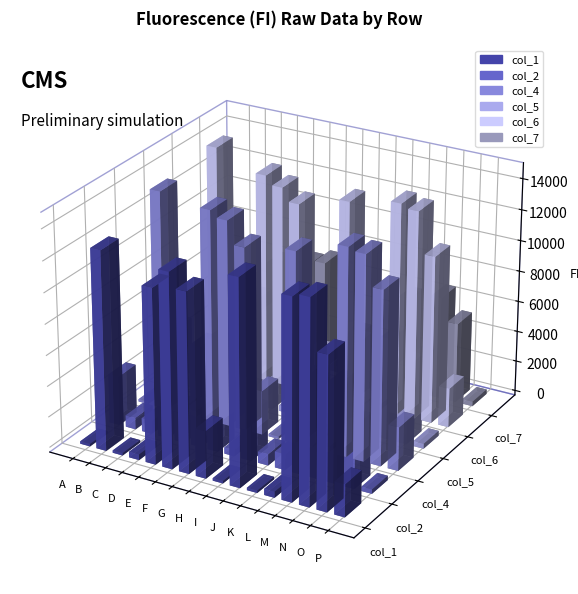

Which series changed the most between A and J?

col_1